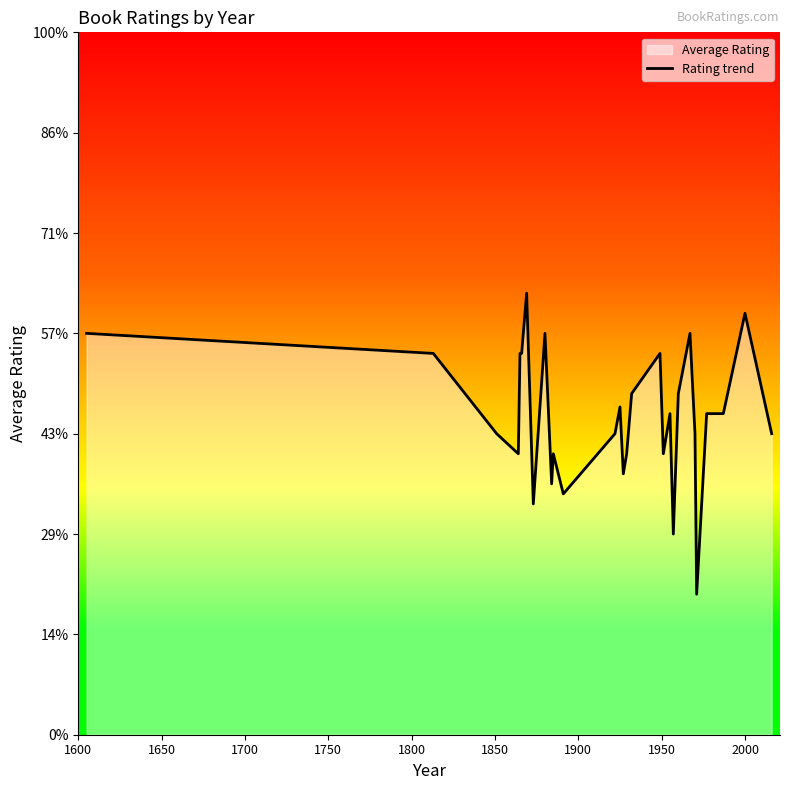

How many interior local valleys (lower than both neighbors) does the data have?

8